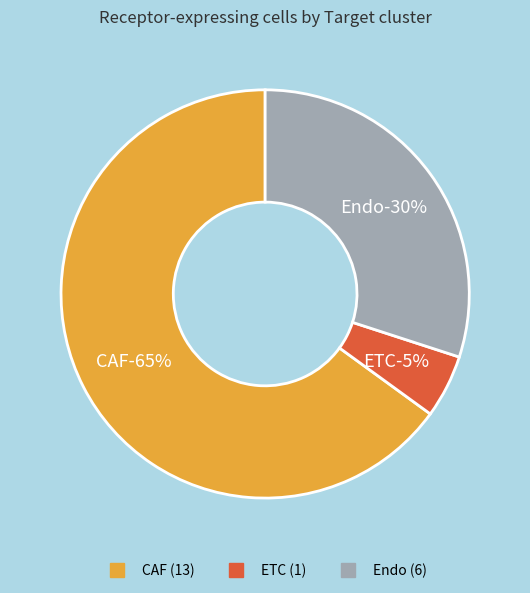

Rank the categories by value from lowest to highest.

ETC, Endo, CAF